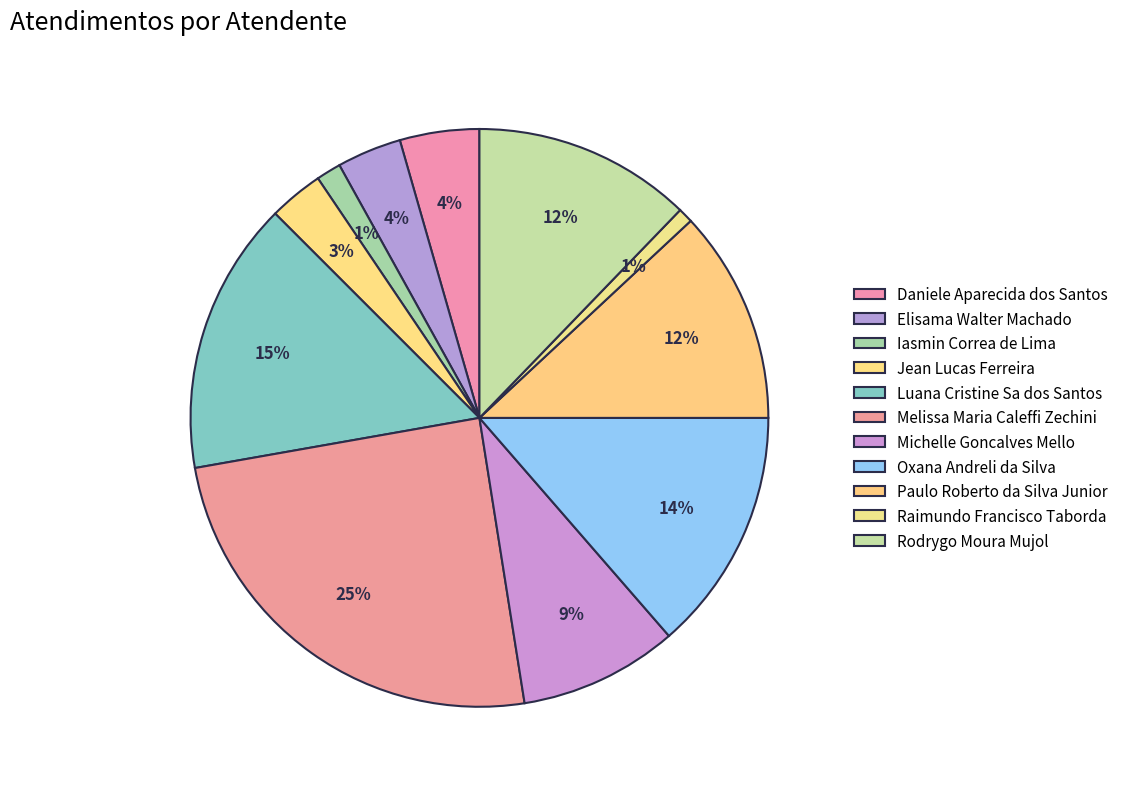

What percentage is NOT represented by Melissa Maria Caleffi Zechini?

75.3%